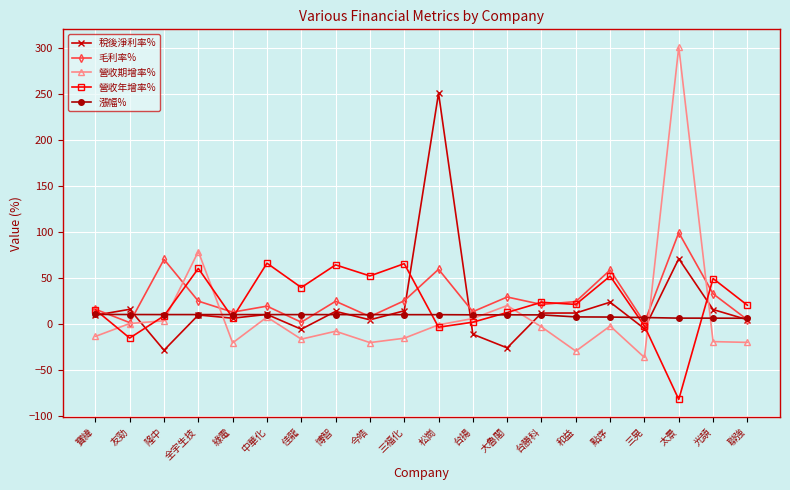

The 稅後淨利率% series shows 9.3 at 寶緯. True or false?

True